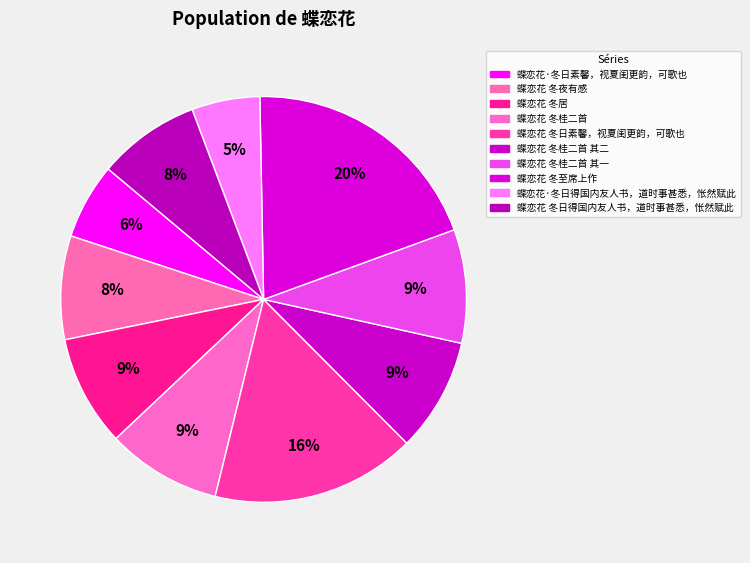

Is 蝶恋花·冬日得国内友人书，道时事甚悉，怅然赋此 the majority of the pie?

No